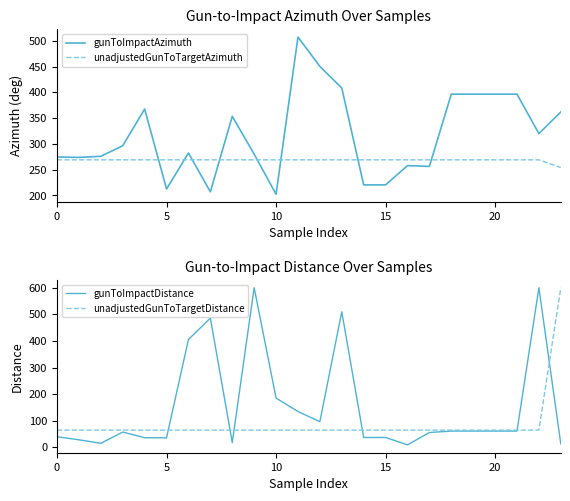

Between which two adjacent categories do gunToImpactAzimuth and unadjustedGunToTargetDistance first intersect?

22 and 23